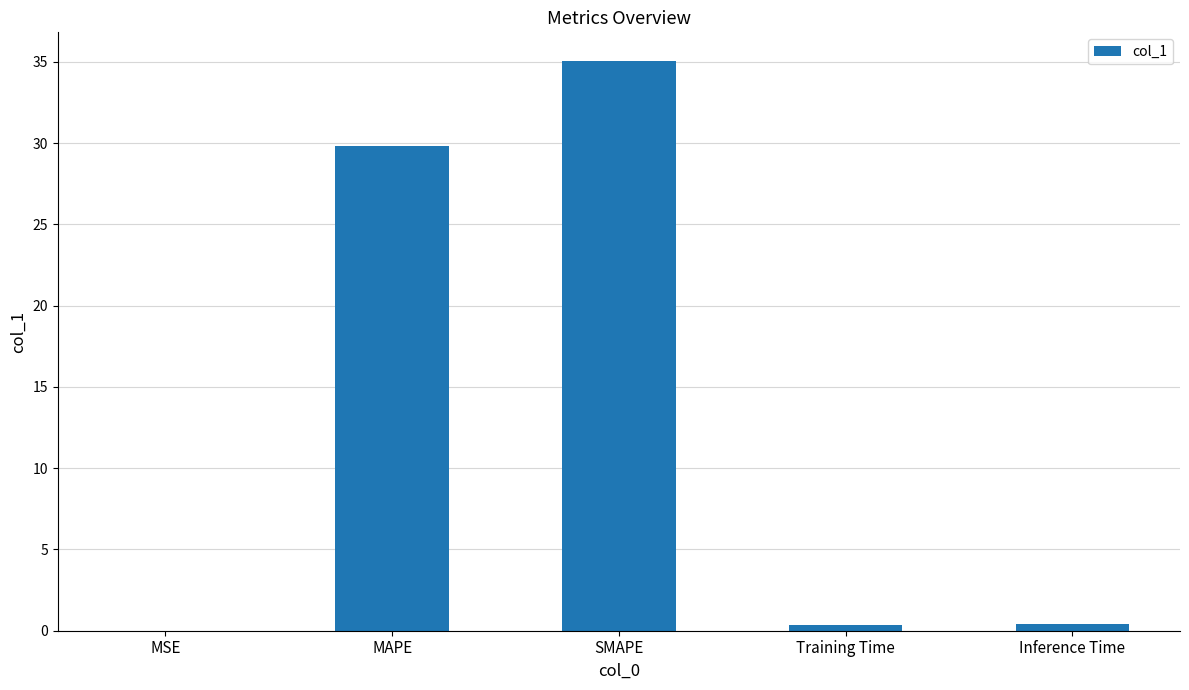

True or false: the data shows 58.1 at SMAPE.

False